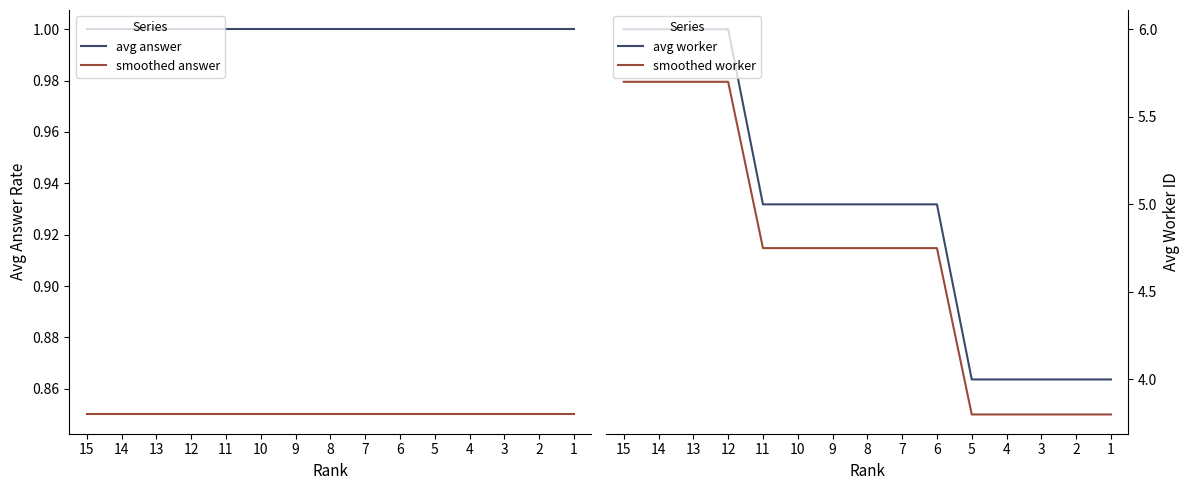

True or false: avg answer has a value of 0.3 at 5.

False